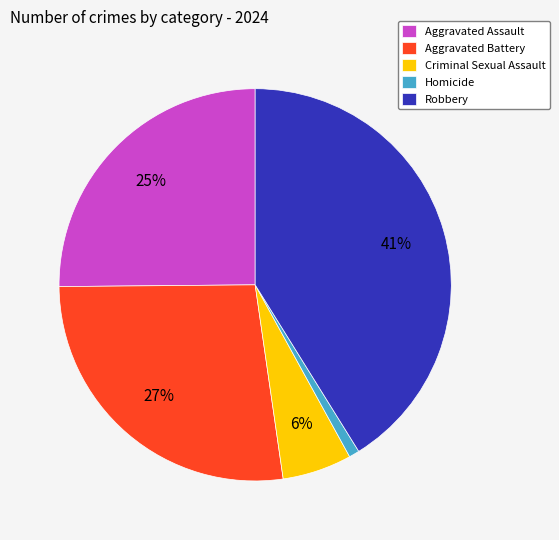

Which slice is the largest?

Robbery